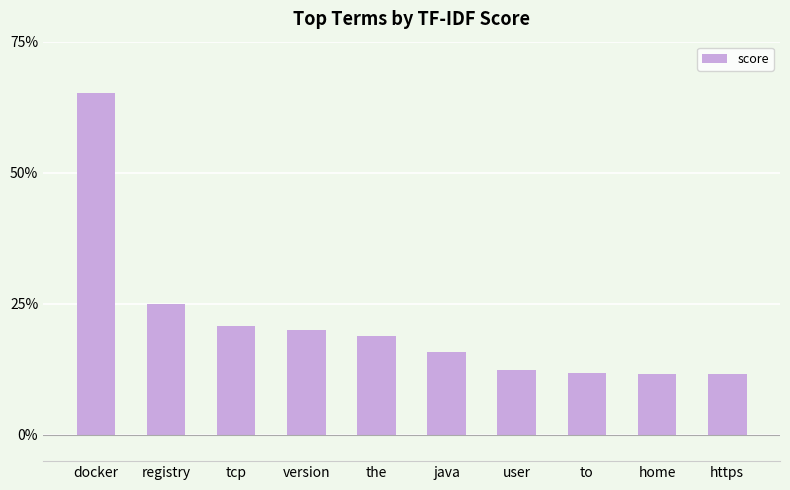

Are the bars horizontal?

No